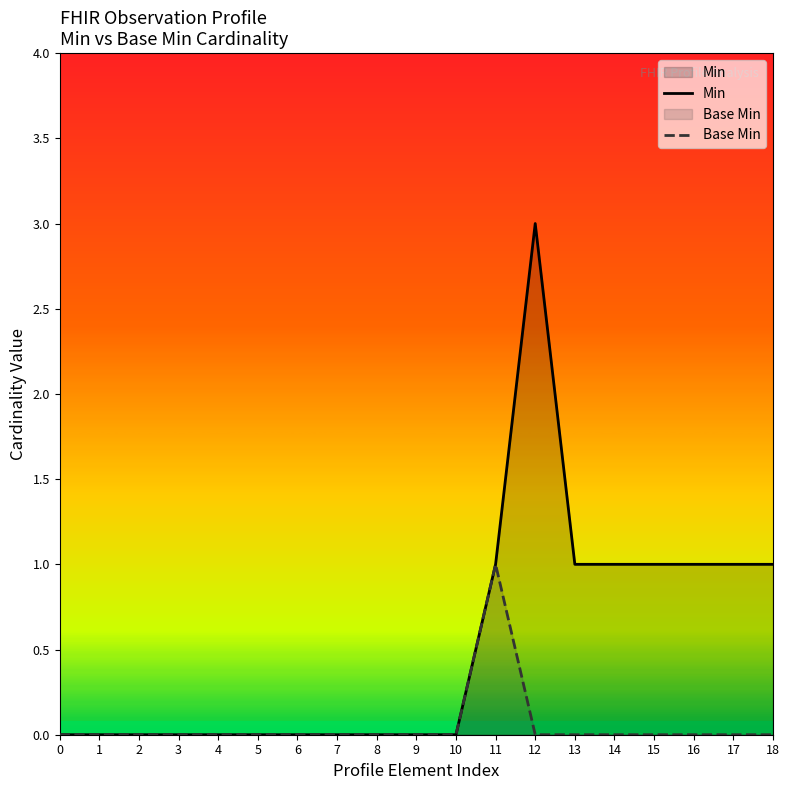

What is the highest value of the Min series?

3